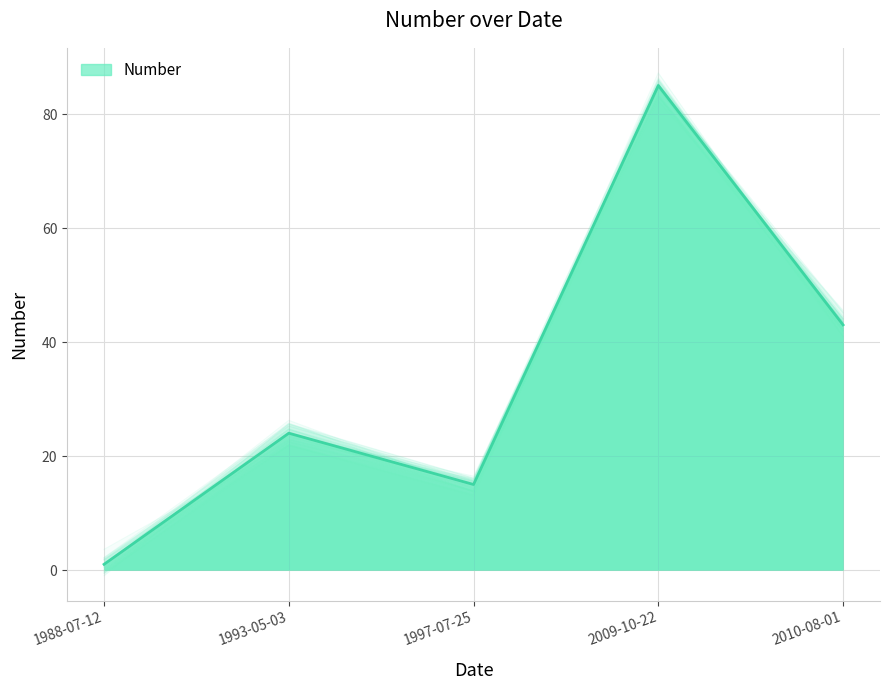

Rank the categories by value from lowest to highest.

1988-07-12, 1997-07-25, 1993-05-03, 2010-08-01, 2009-10-22